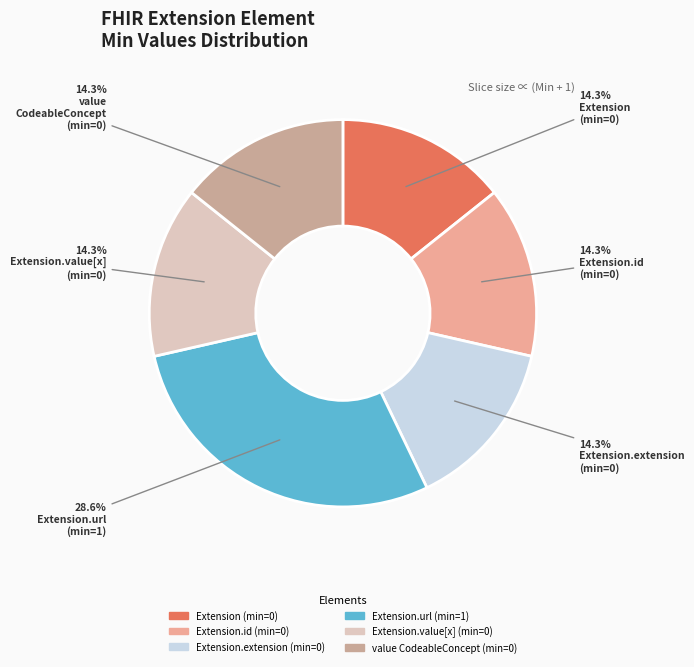

How many segments does this pie chart have?

6